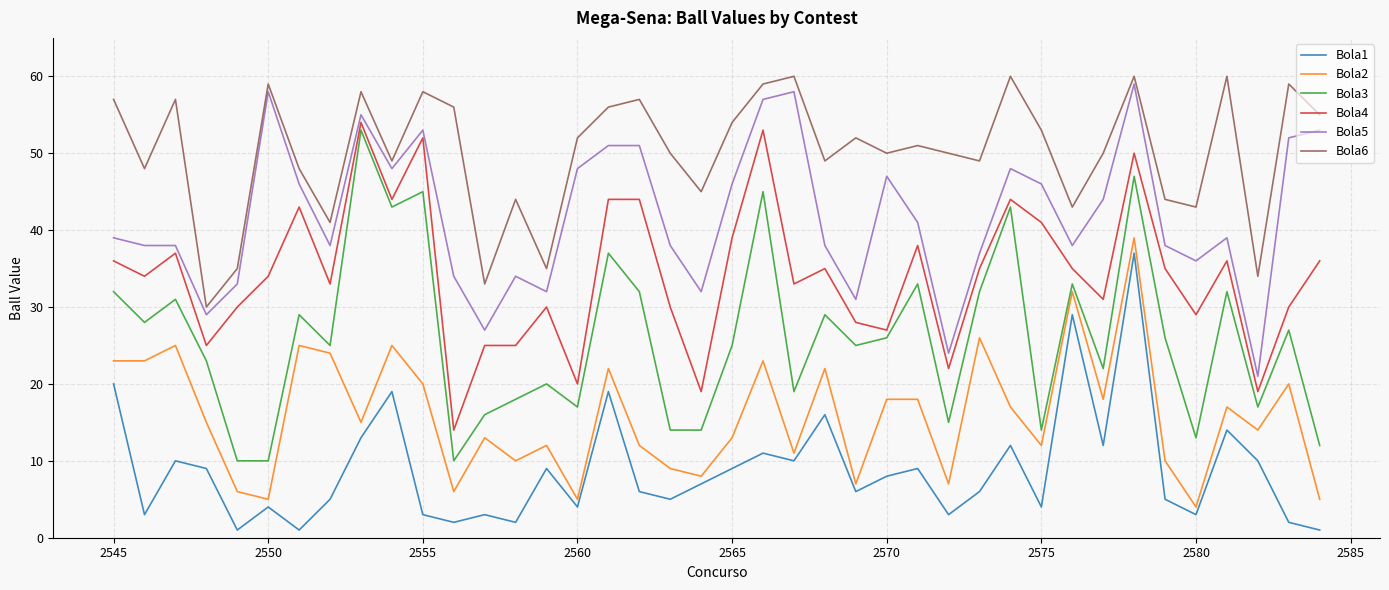

What is the minimum value shown in the chart?

1